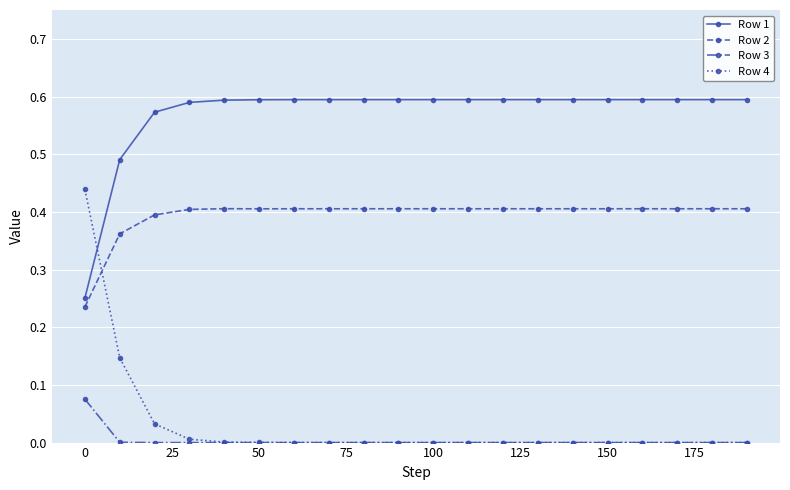

Which series has the largest range (max minus min)?

Row 4